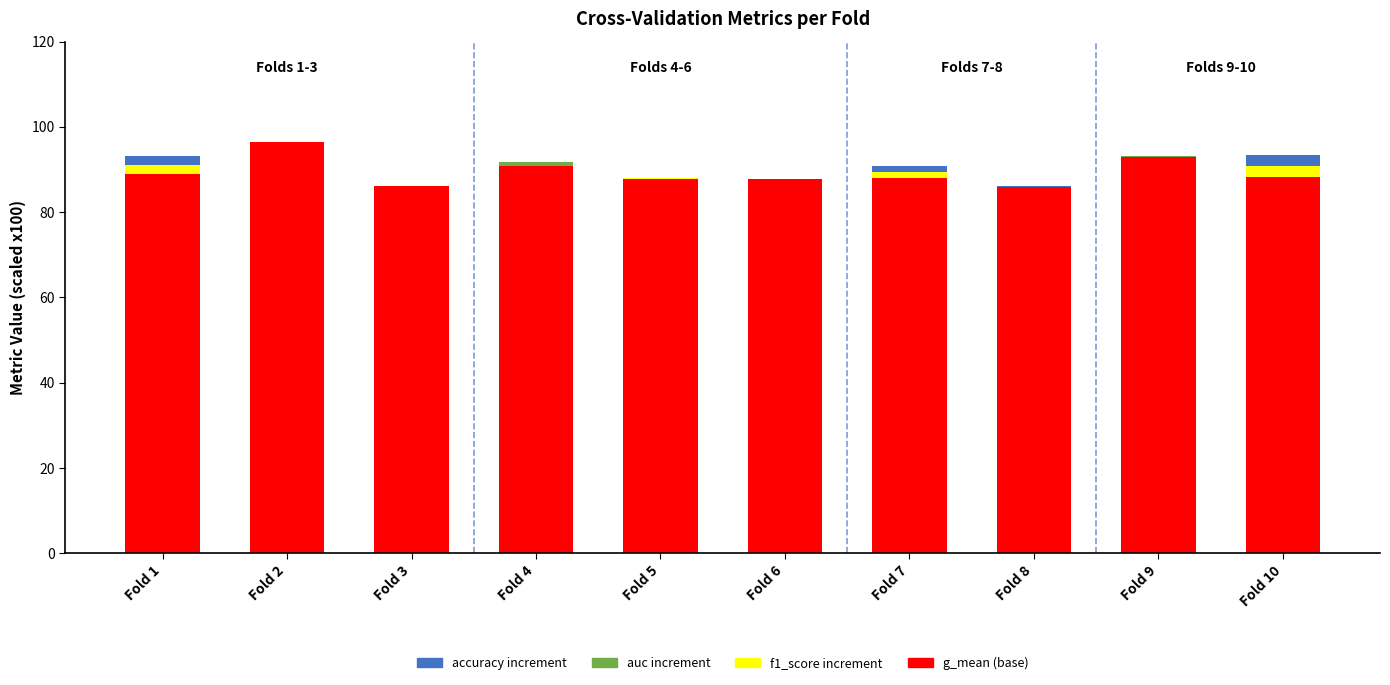

Does the chart contain stacked bars?

Yes